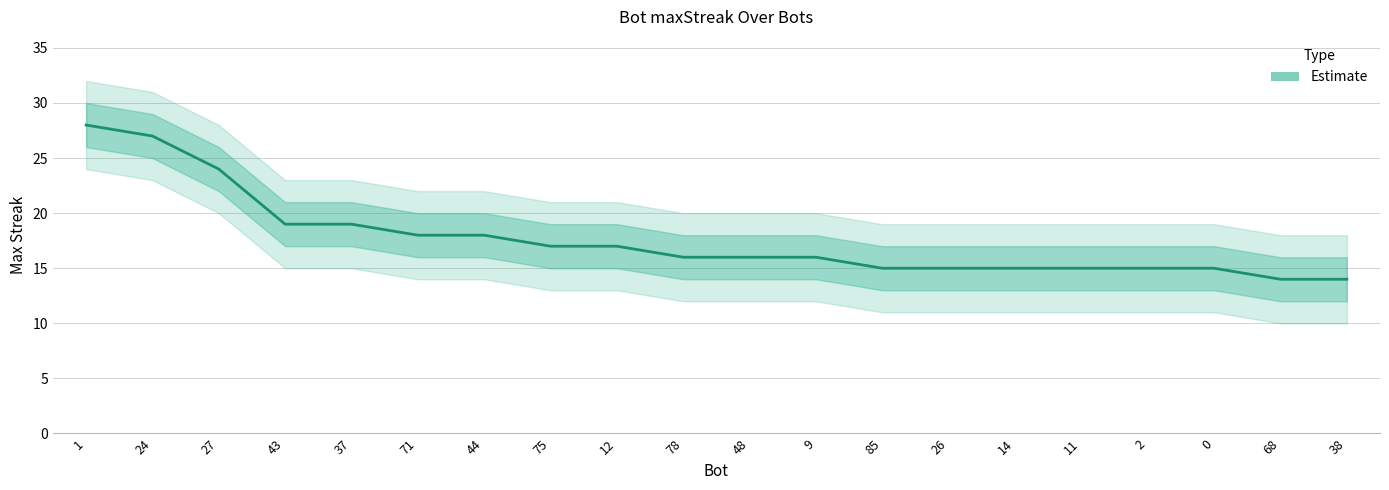

What position from the left is 26?

14